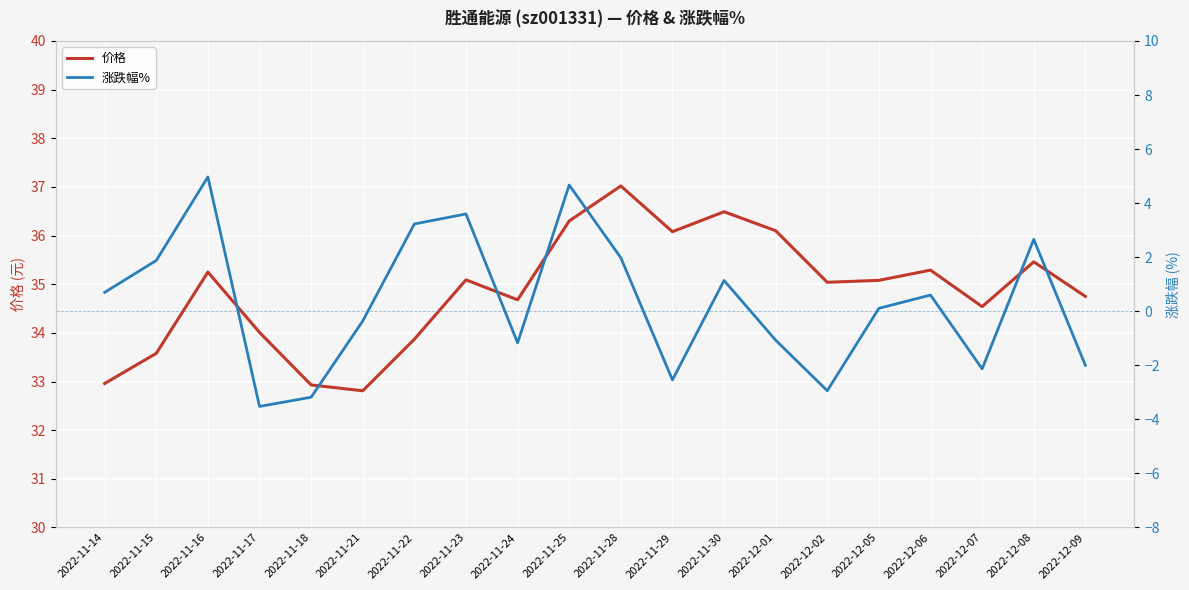

What is the average value of the 价格 series?

34.9